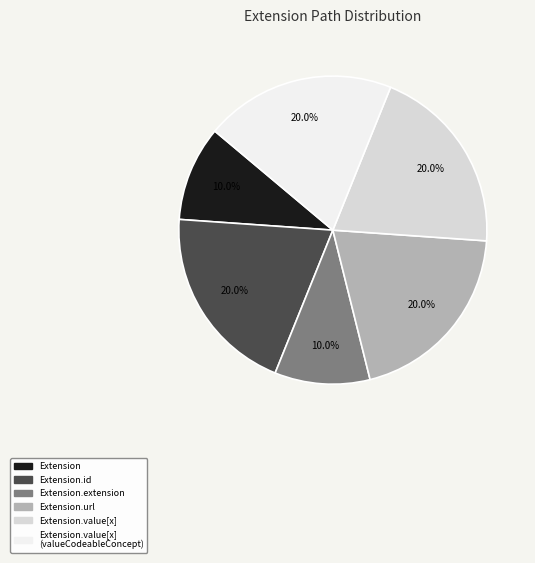

Is there any slice that represents more than half of the pie?

No